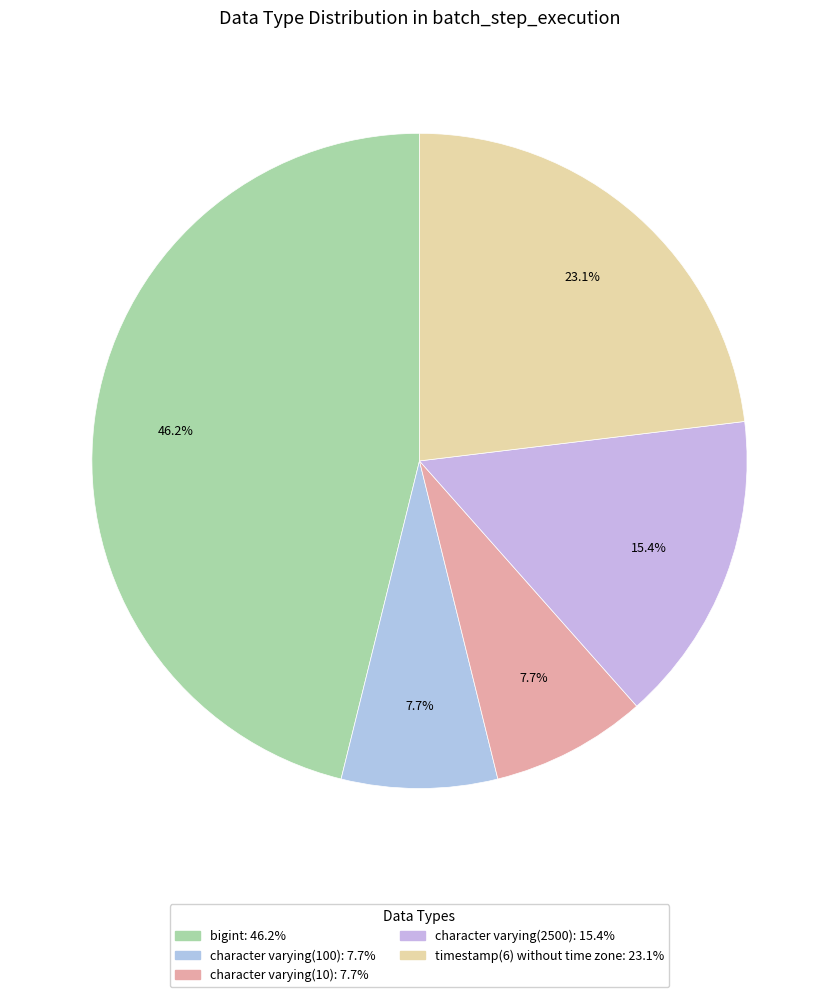

Does any single category account for the majority?

No